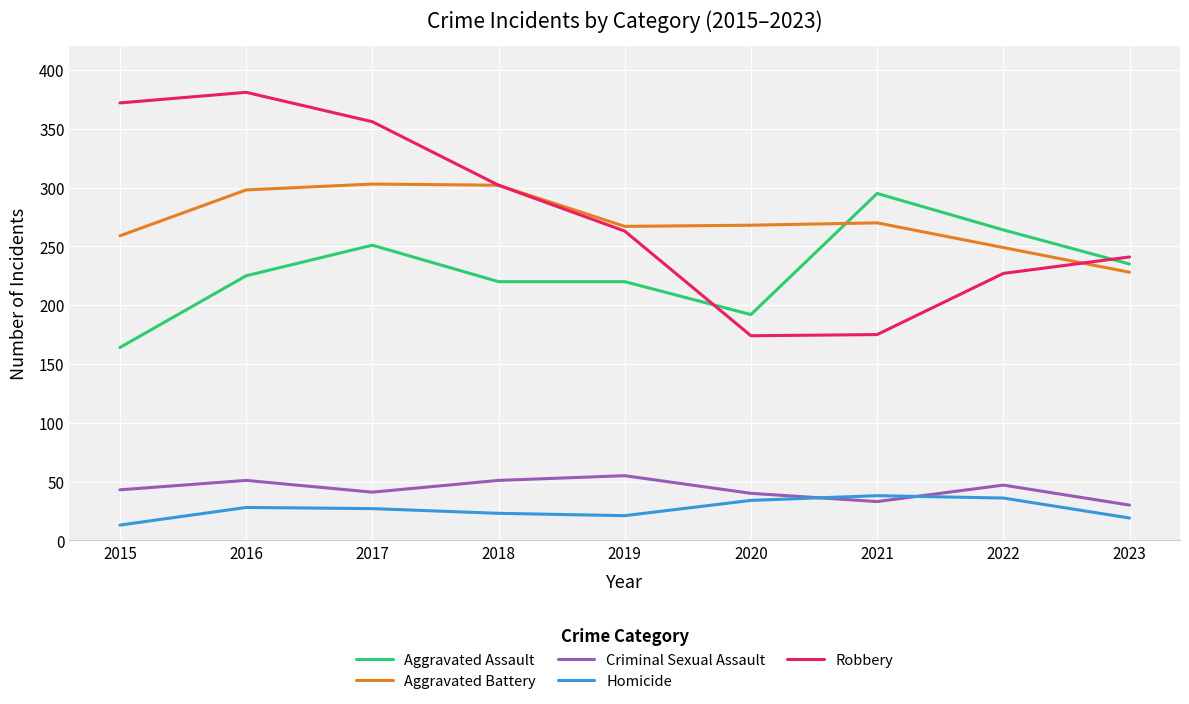

At which category does the chart reach its peak across all series?

2016